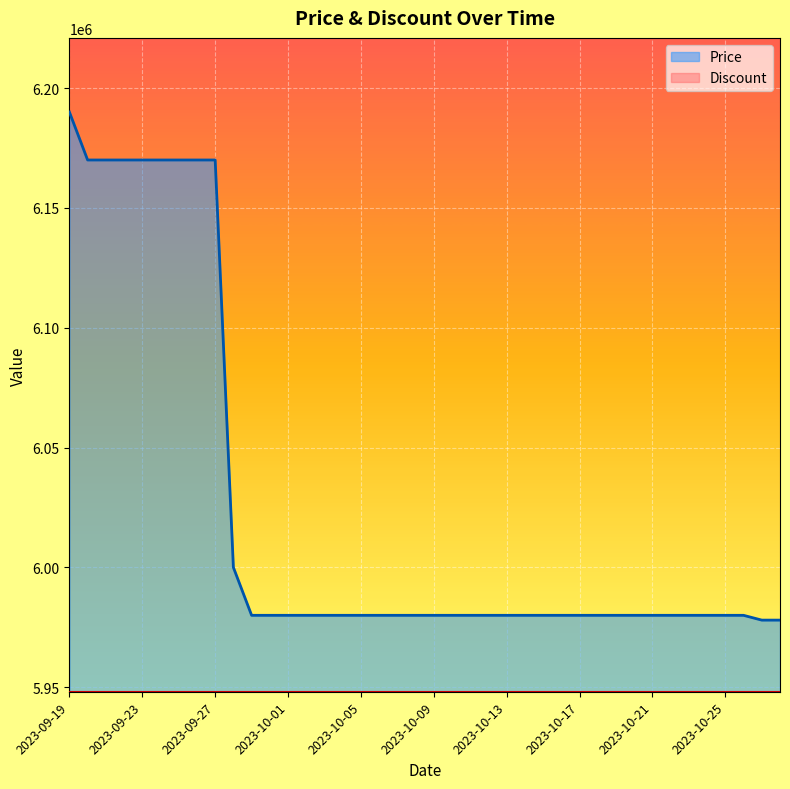

List the labels in order of value, largest first.

2023-09-19, 2023-09-20, 2023-09-21, 2023-09-22, 2023-09-23, 2023-09-24, 2023-09-25, 2023-09-26, 2023-09-27, 2023-09-28, 2023-09-29, 2023-09-30, 2023-10-01, 2023-10-02, 2023-10-03, 2023-10-04, 2023-10-05, 2023-10-06, 2023-10-07, 2023-10-08, 2023-10-09, 2023-10-10, 2023-10-11, 2023-10-12, 2023-10-13, 2023-10-14, 2023-10-15, 2023-10-16, 2023-10-17, 2023-10-18, 2023-10-19, 2023-10-20, 2023-10-21, 2023-10-22, 2023-10-23, 2023-10-24, 2023-10-25, 2023-10-26, 2023-10-27, 2023-10-28